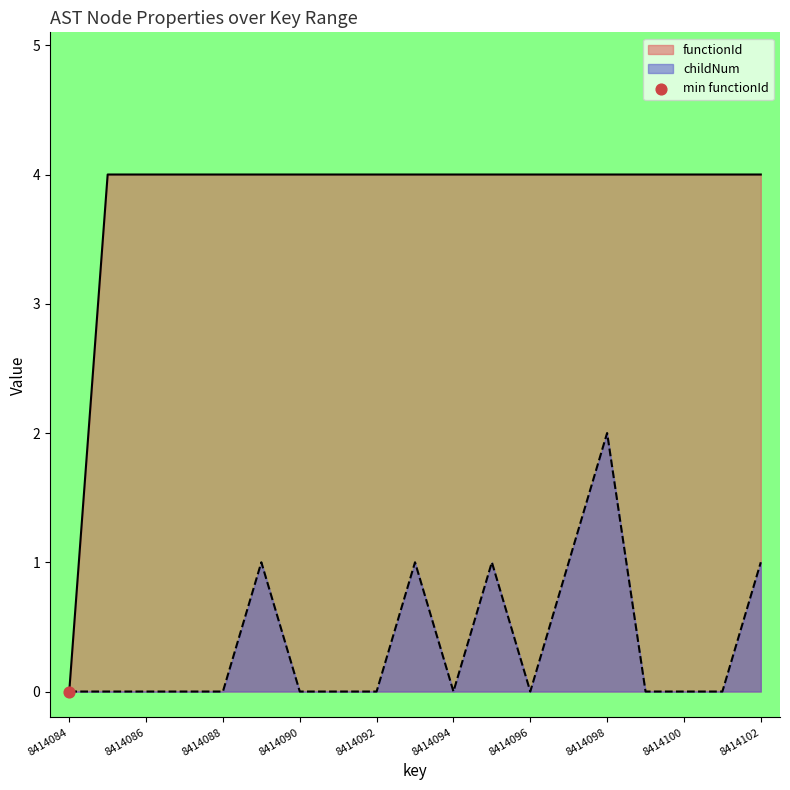

Which series has the largest total across all categories?

functionId